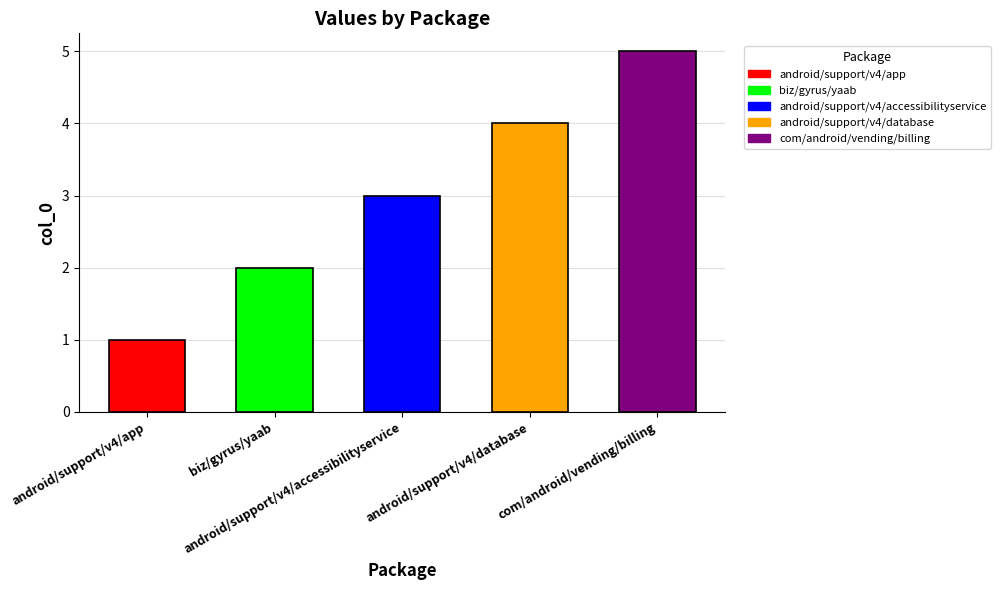

How many values are below 3?

2